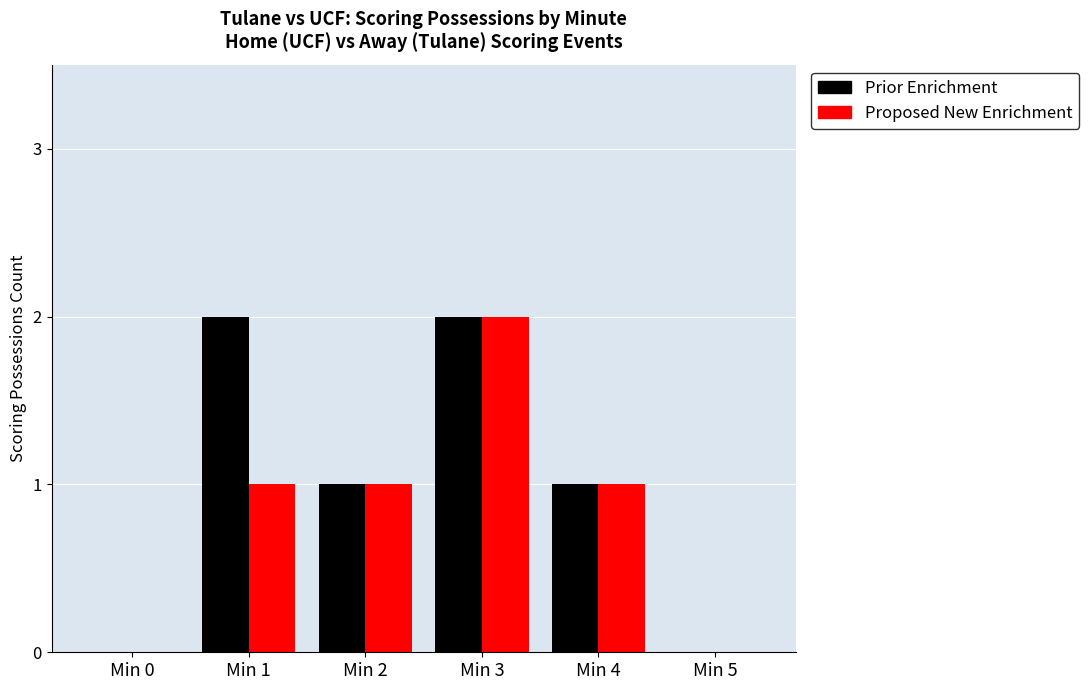

Does the chart contain stacked bars?

No